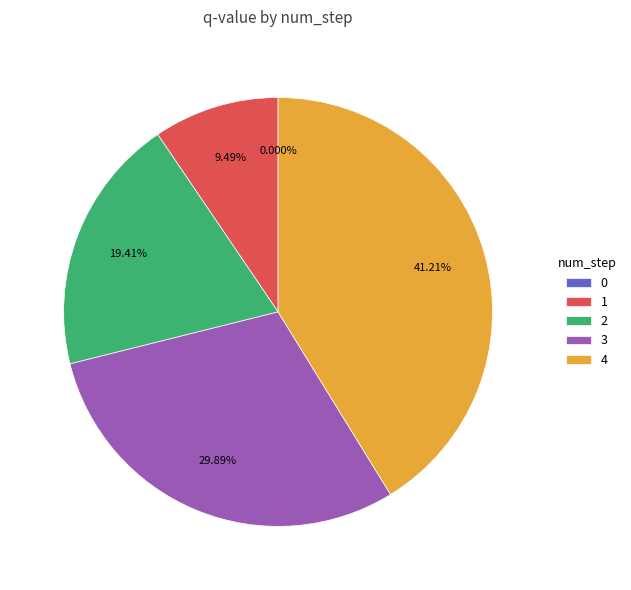

True or false: 4 accounts for 29% of the total.

False